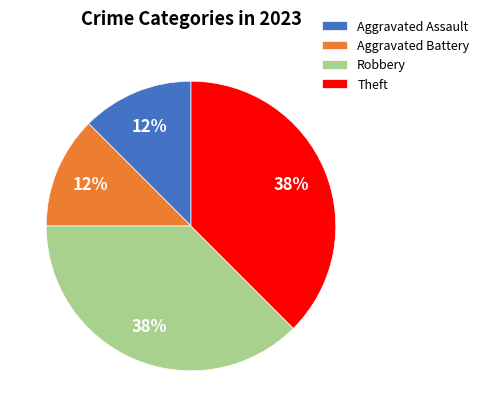

The Aggravated Battery slice represents 12% of the pie. True or false?

True